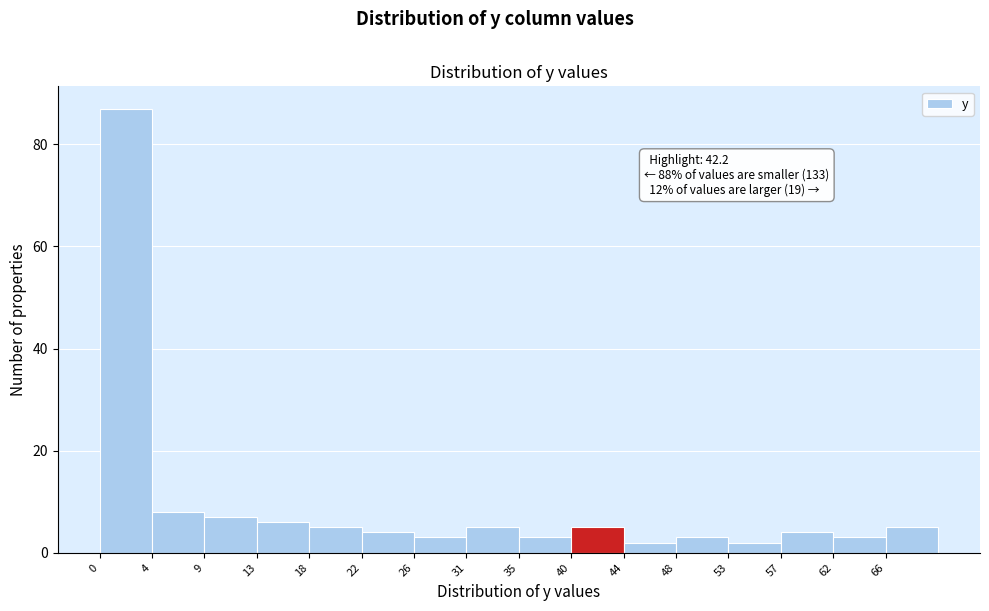

Which range on the x-axis has the tallest bar?

0.0 to 4.4